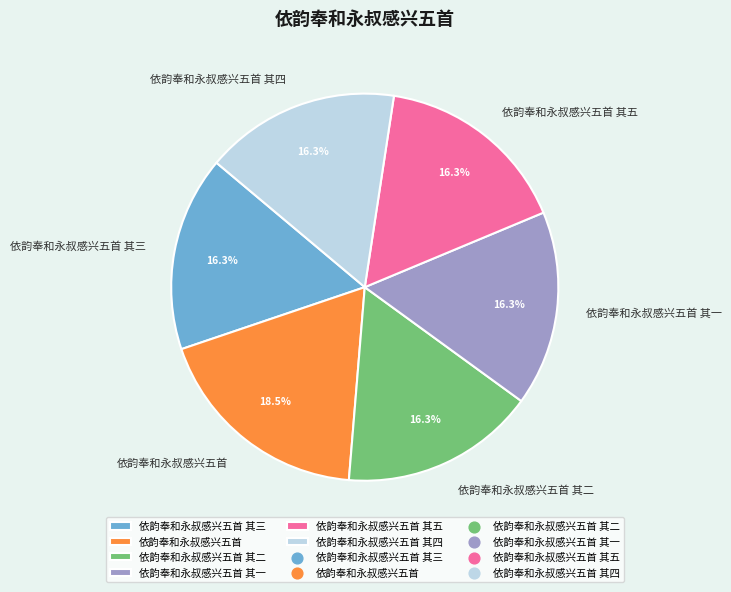

What is the largest slice in the pie chart?

依韵奉和永叔感兴五首